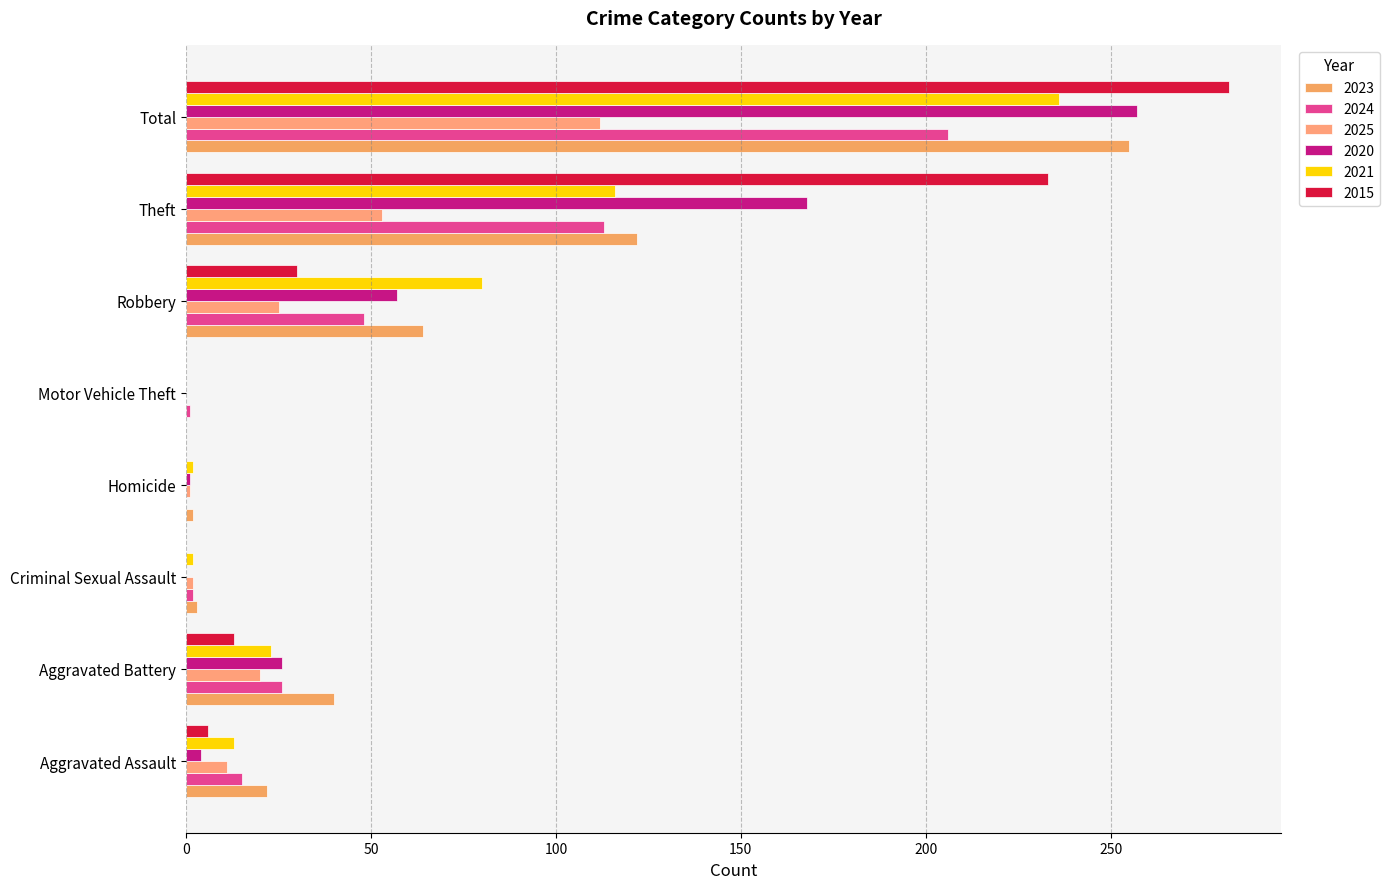

What is the total value across all series at Homicide?

6